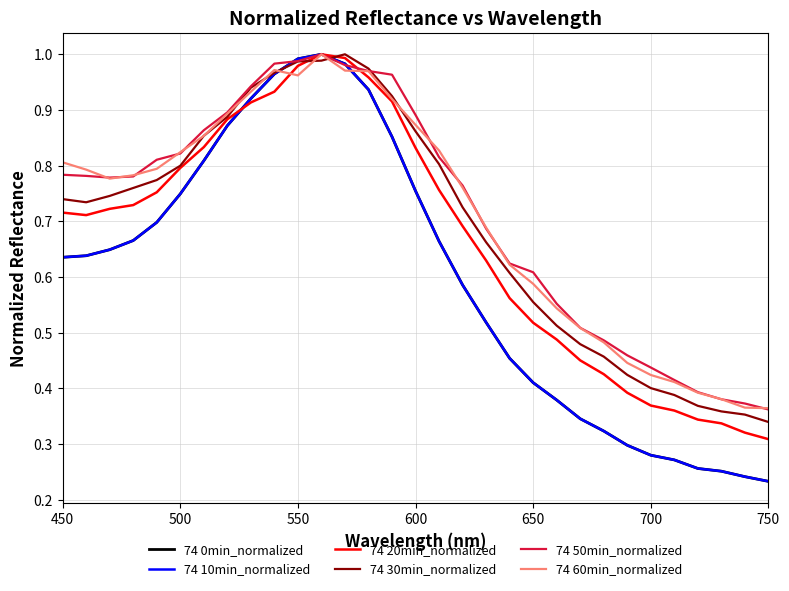

Is this an area chart (filled region under the line)?

No